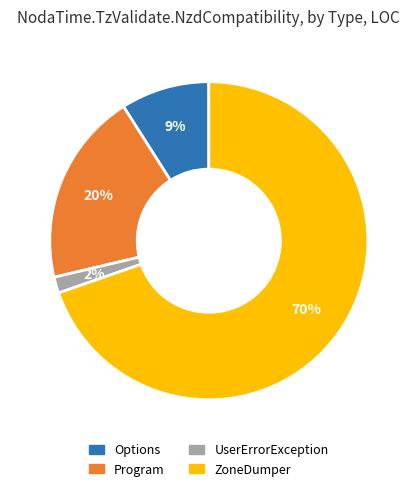

Combined, do Program and Options account for over 50%?

No